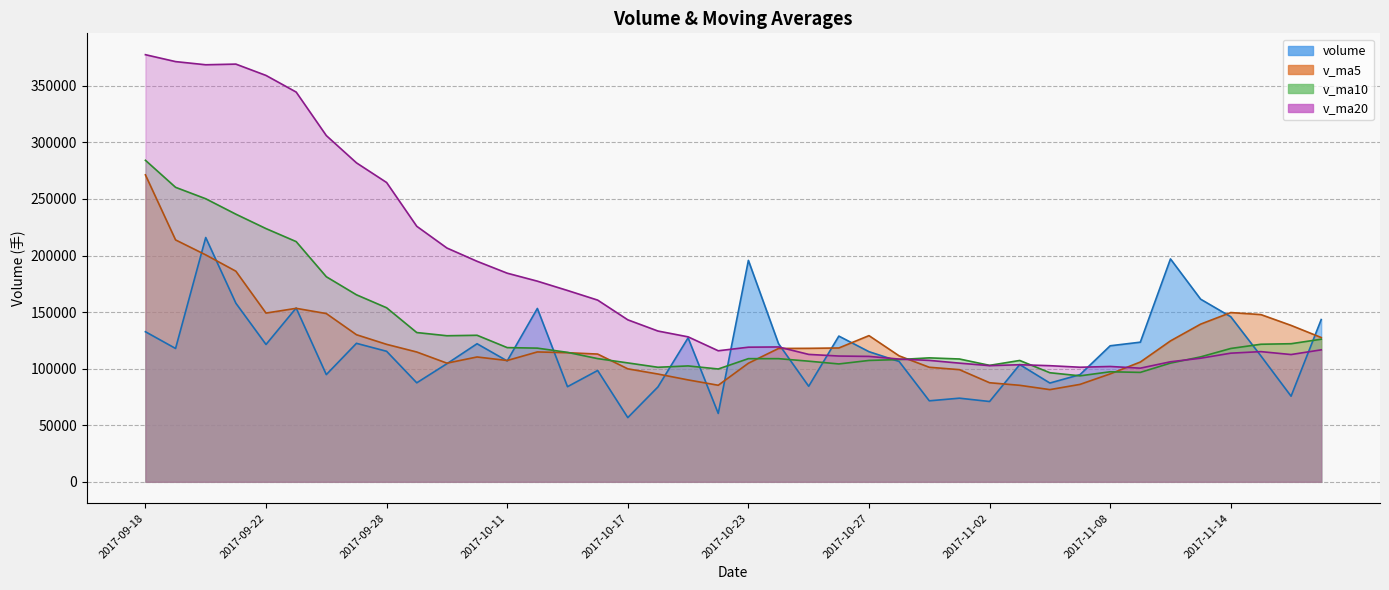

Which has a higher value, 2017-10-31 or 2017-09-25?

2017-09-25